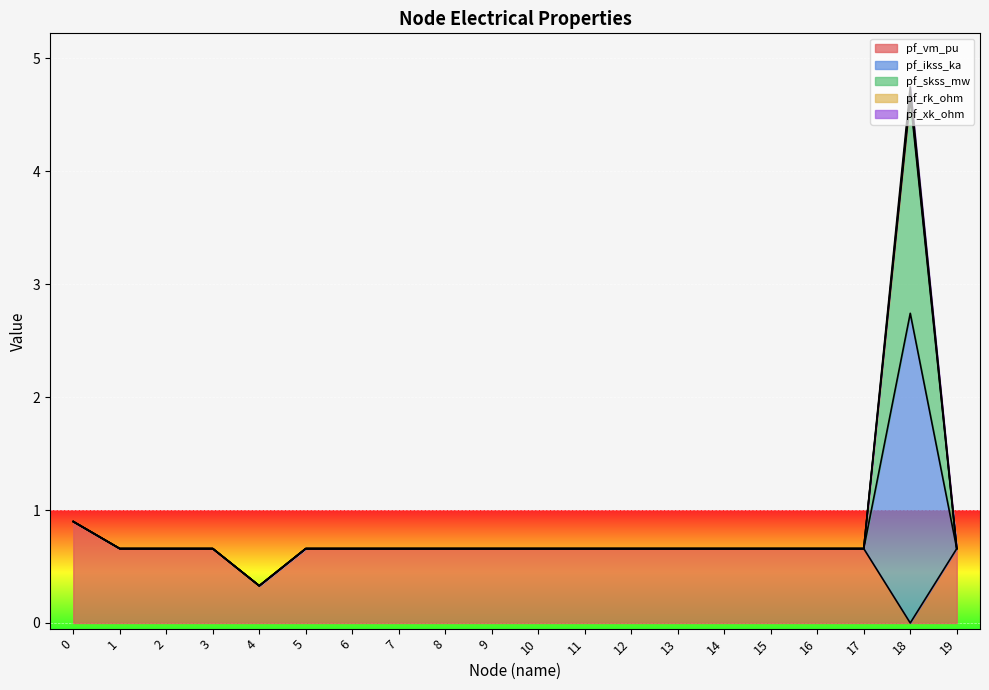

How many lines are shown in the chart?

5